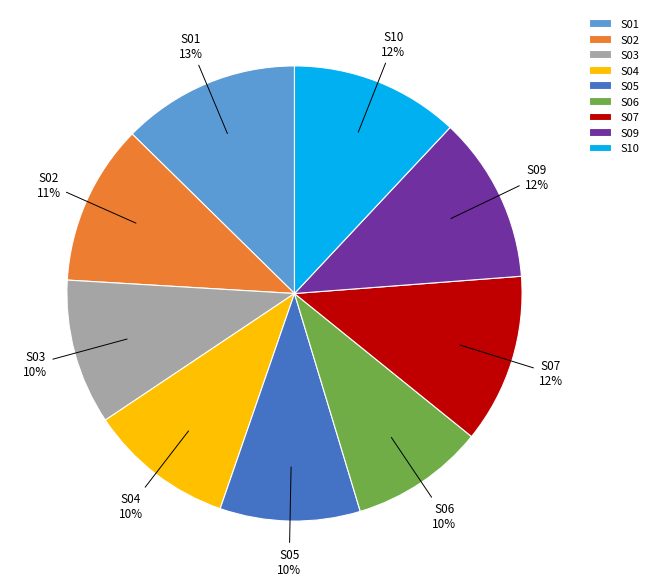

Count the number of slices in the pie.

9